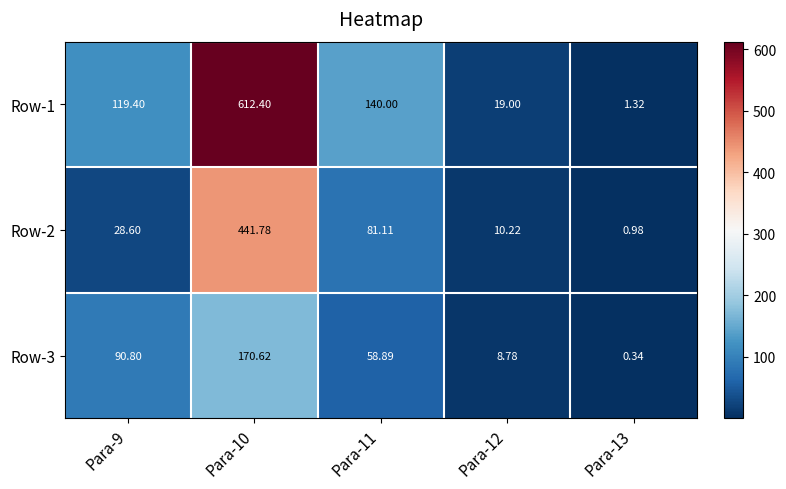

Rank the series at Para-9 from highest to lowest value.

Row-1, Row-3, Row-2